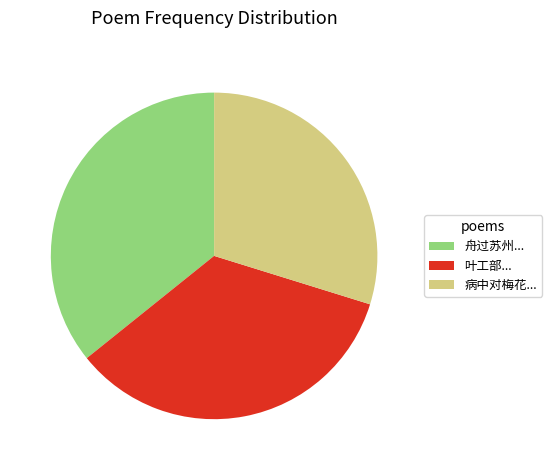

Is it true that 舟过苏州... is 27% of the pie?

False